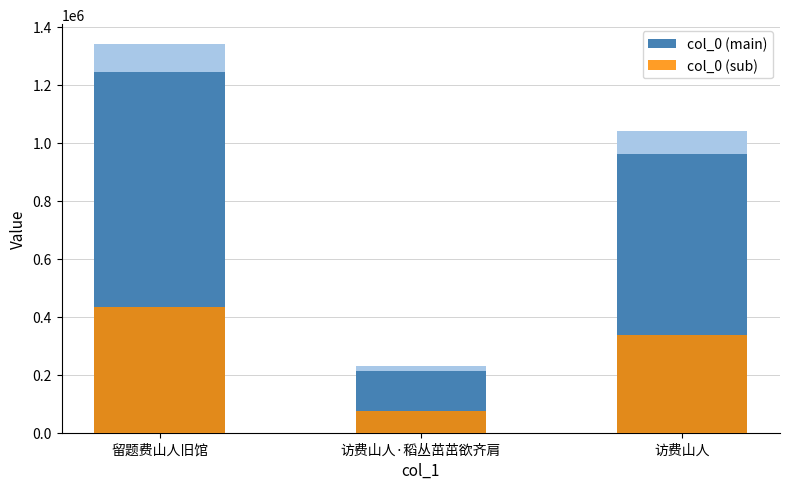

What value does the col_0 (sub) series have at 访费山人·稻丛茁茁欲齐肩?

74100.2